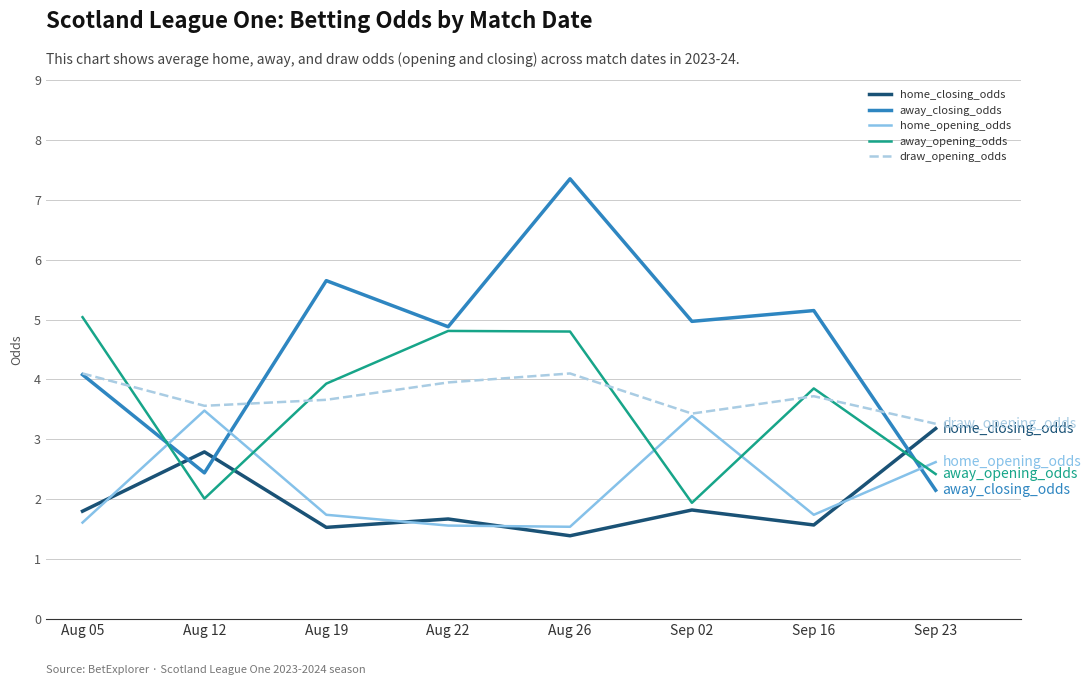

What is the difference between the home_closing_odds values at Aug 12 and Aug 22?

1.1